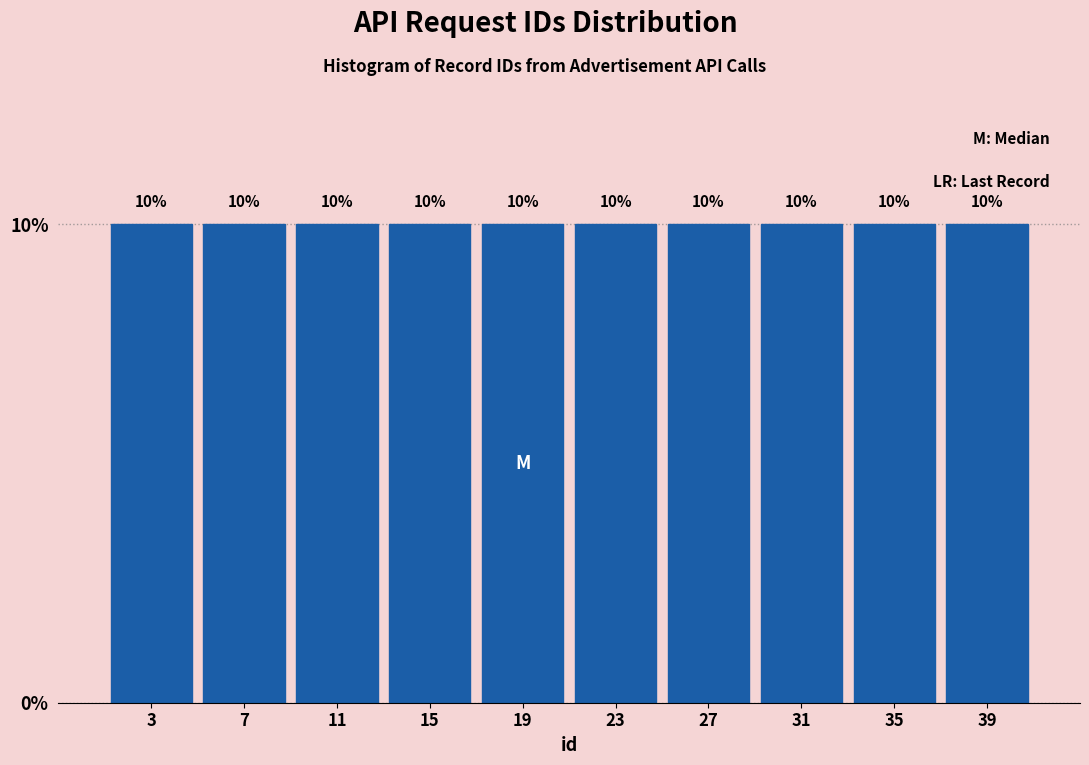

Reading left to right, transcribe this chart: for each bar, give the range it covers on the x-axis and its height.

1 to 5: 10
5 to 9: 10
9 to 13: 10
13 to 17: 10
17 to 21: 10
21 to 25: 10
25 to 29: 10
29 to 33: 10
33 to 37: 10
37 to 41: 10